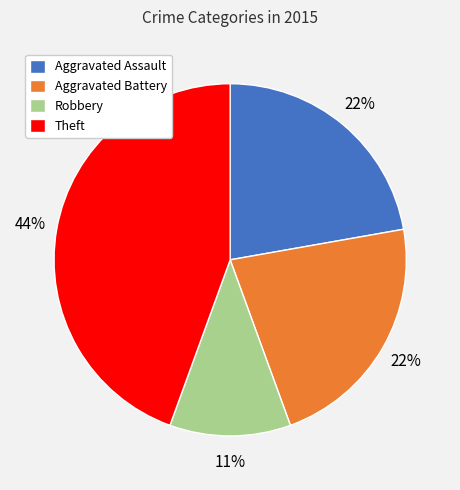

Is the sum of Robbery and Aggravated Battery greater than half?

No